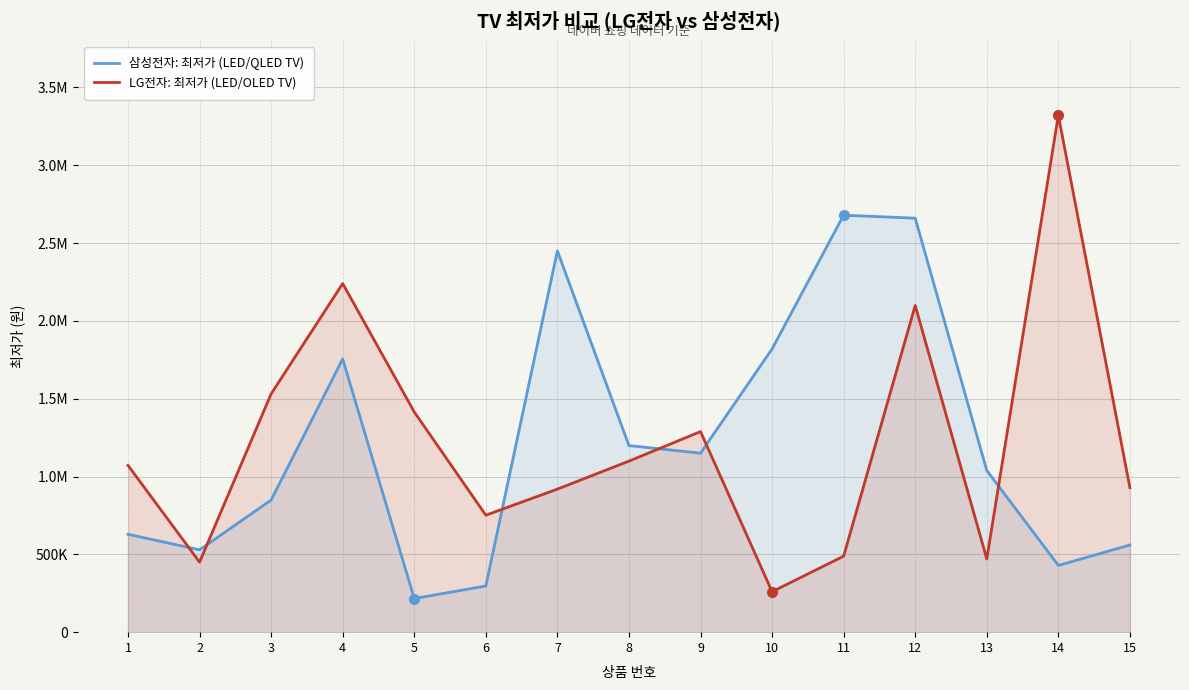

How many times do 삼성전자: 최저가 (LED/QLED TV) and LG전자: 최저가 (LED/OLED TV) cross each other?

6